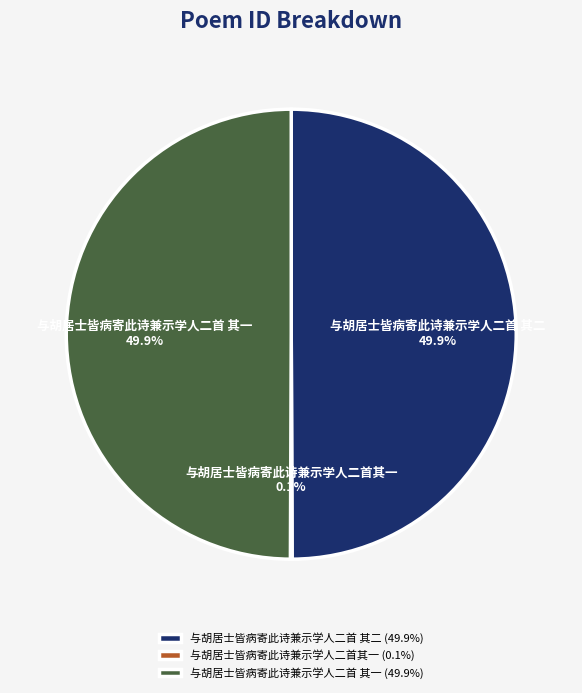

How much of the chart is everything except 与胡居士皆病寄此诗兼示学人二首 其一?

50.1%